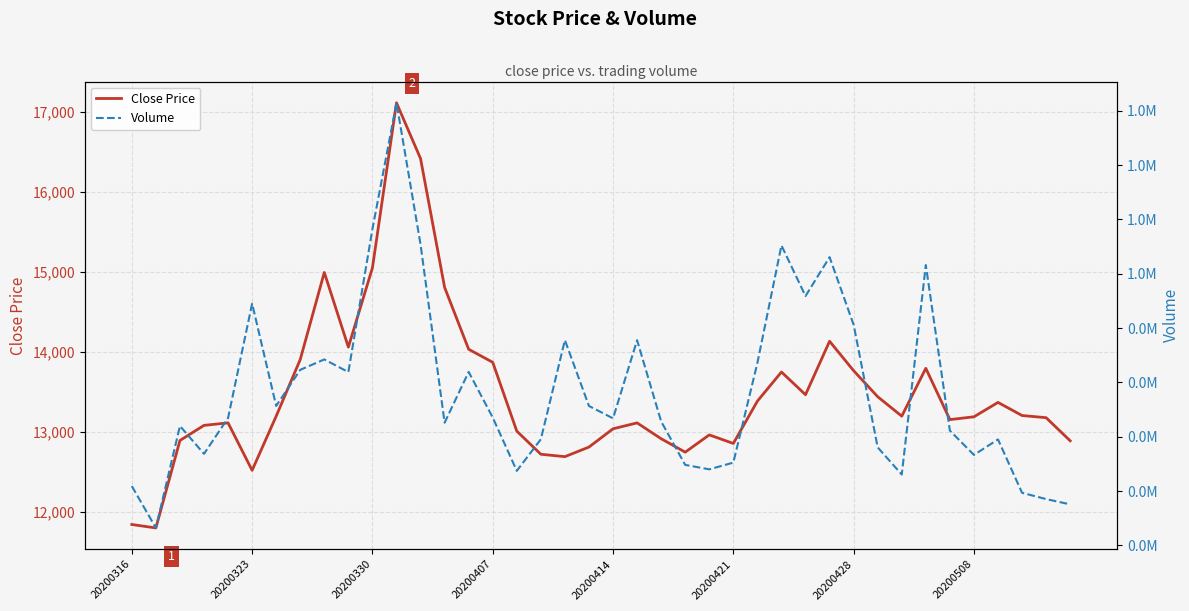

Which series has the largest range (max minus min)?

Volume